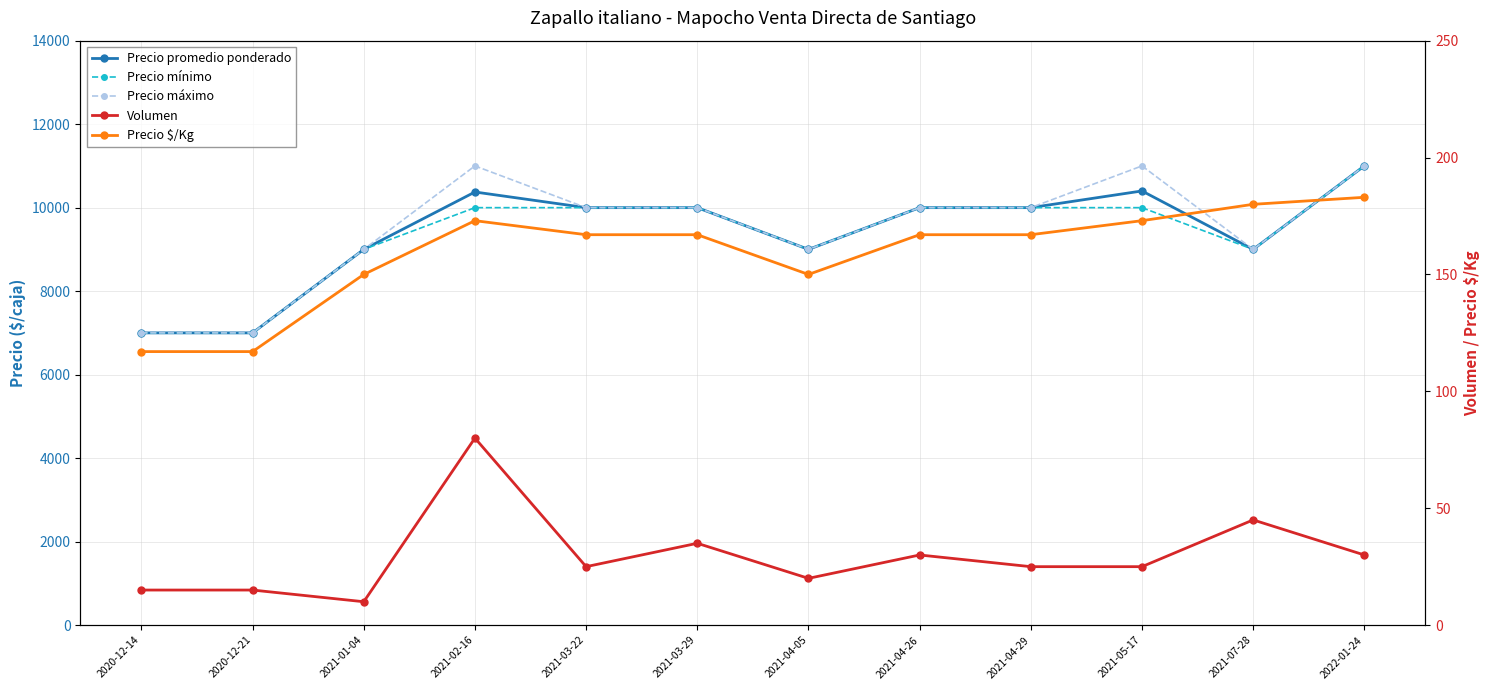

What is the total value across all series at 2020-12-14?

21132